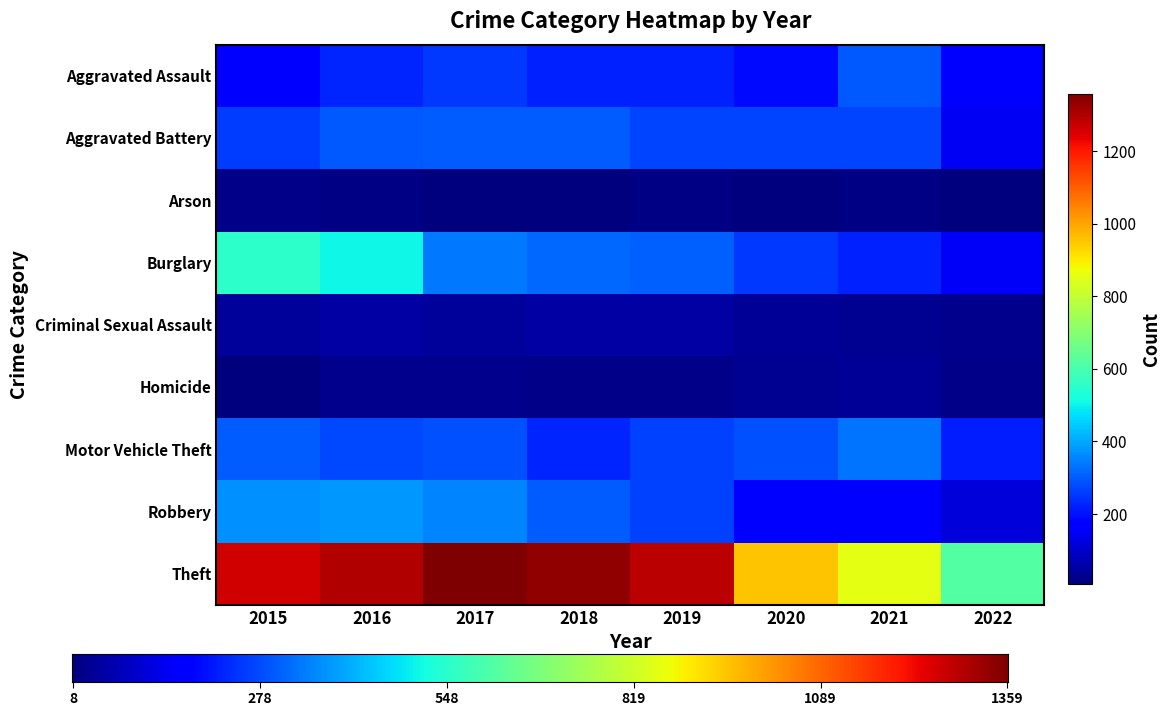

What is the difference between the maximum and minimum values in the Burglary series?

398